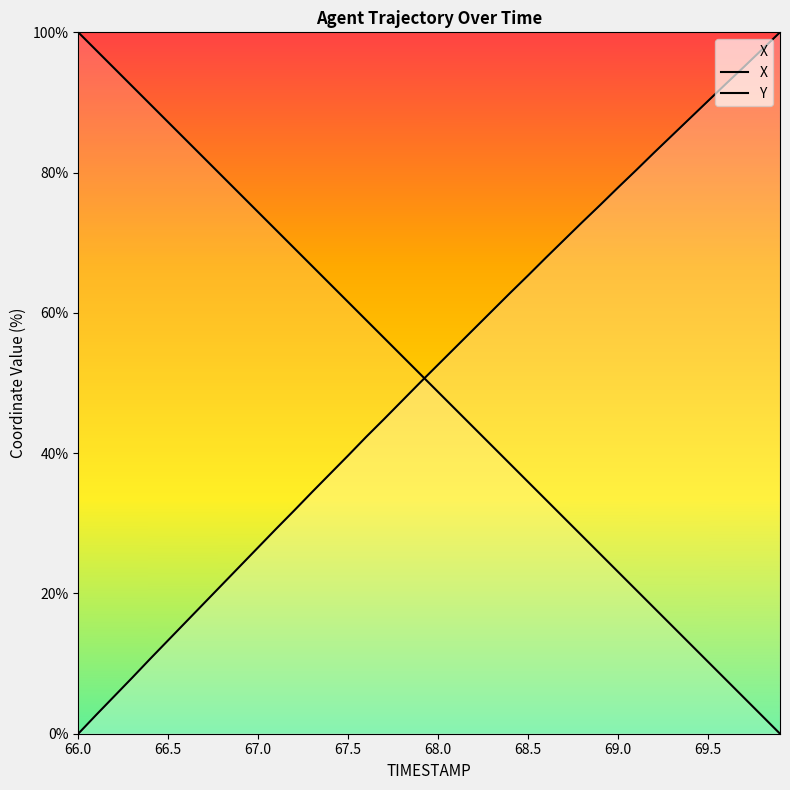

True or false: Y has a value of 134.9 at 67.0.

False